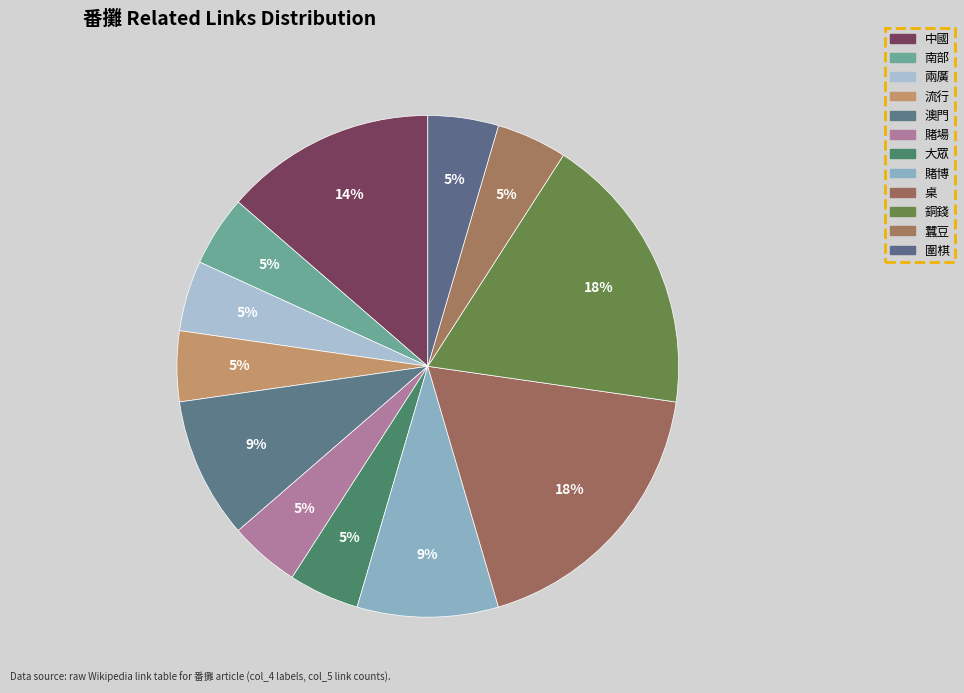

Count the number of slices in the pie.

12